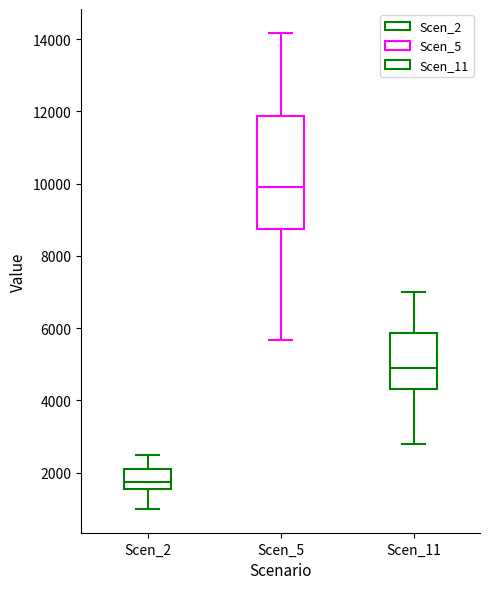

Where does the lower whisker of the box for Scen_5 end on the y-axis? The values are not printed on the chart, so give them approximately, as read against the axis.

5600